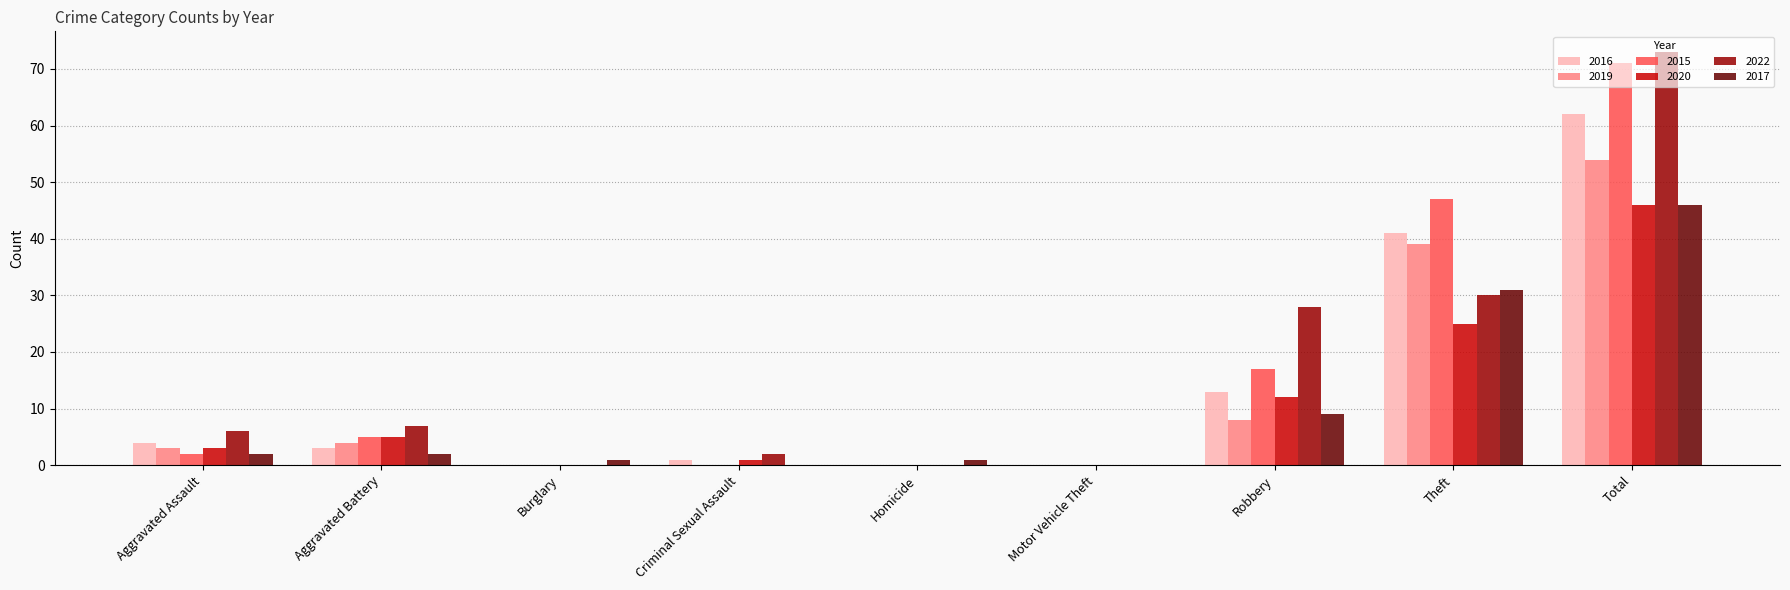

Is it true that 2015 equals 0 at Criminal Sexual Assault?

True